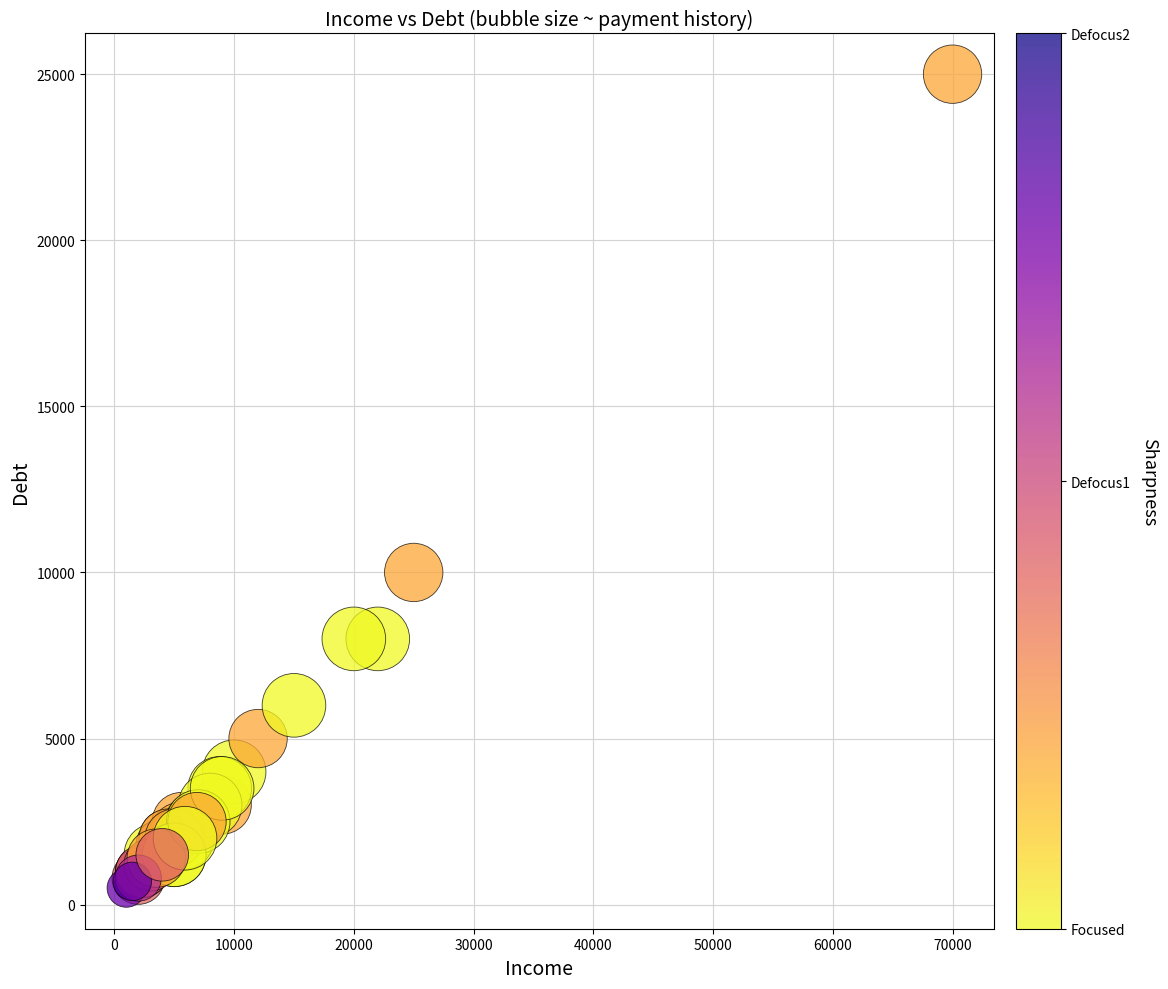

What Y value in the scatter plot is closest to 12750?

10000